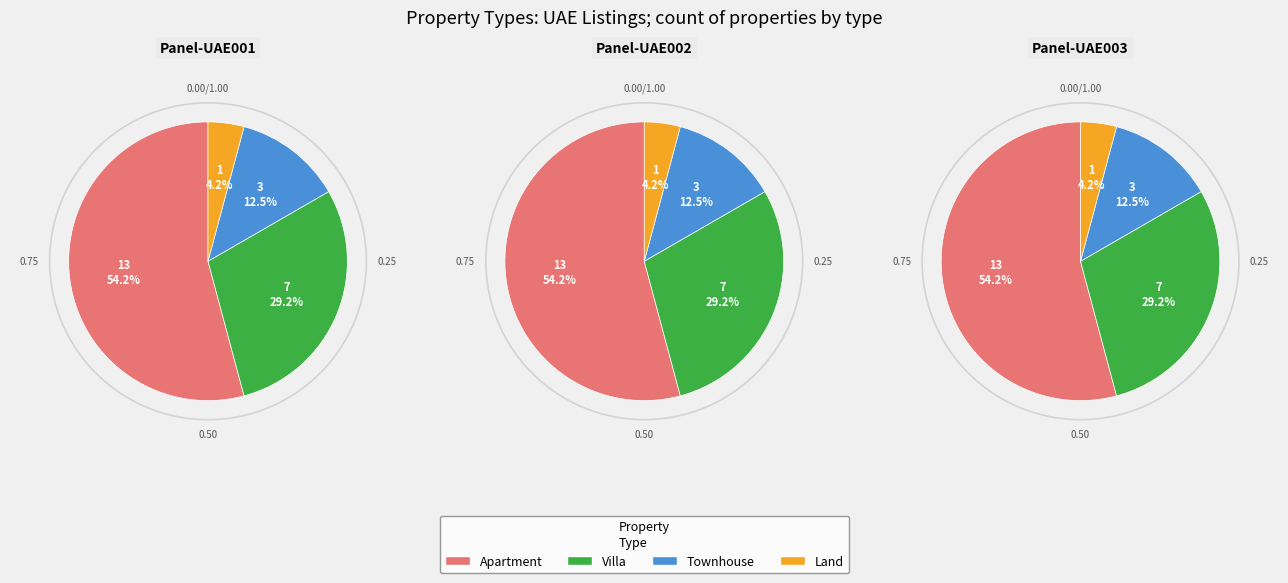

The Villa slice represents 29% of the pie. True or false?

True